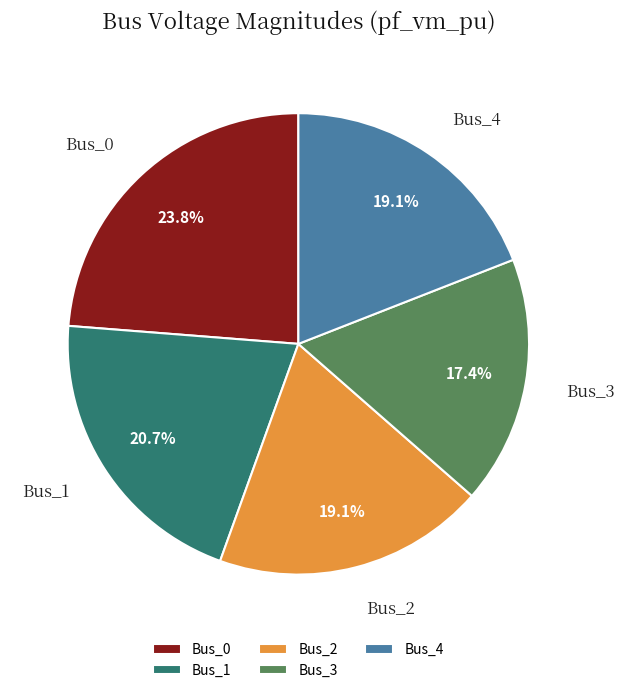

To the nearest percent, what portion does Bus_2 represent?

19%